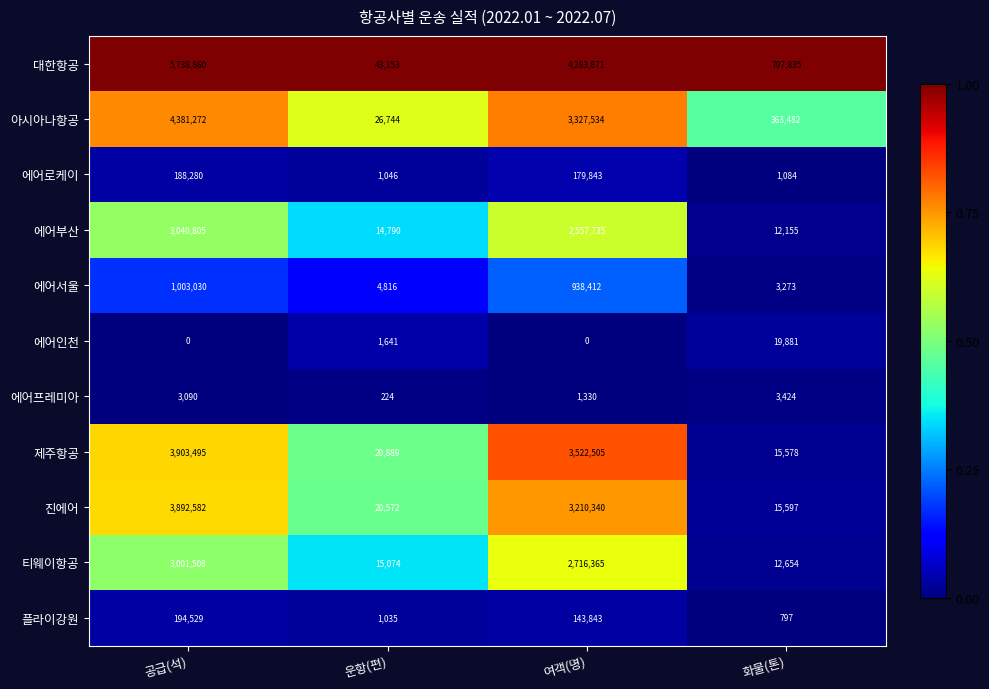

Is the value of 진에어 at 여객(명) greater than the value of 에어인천 at 운항(편)?

Yes